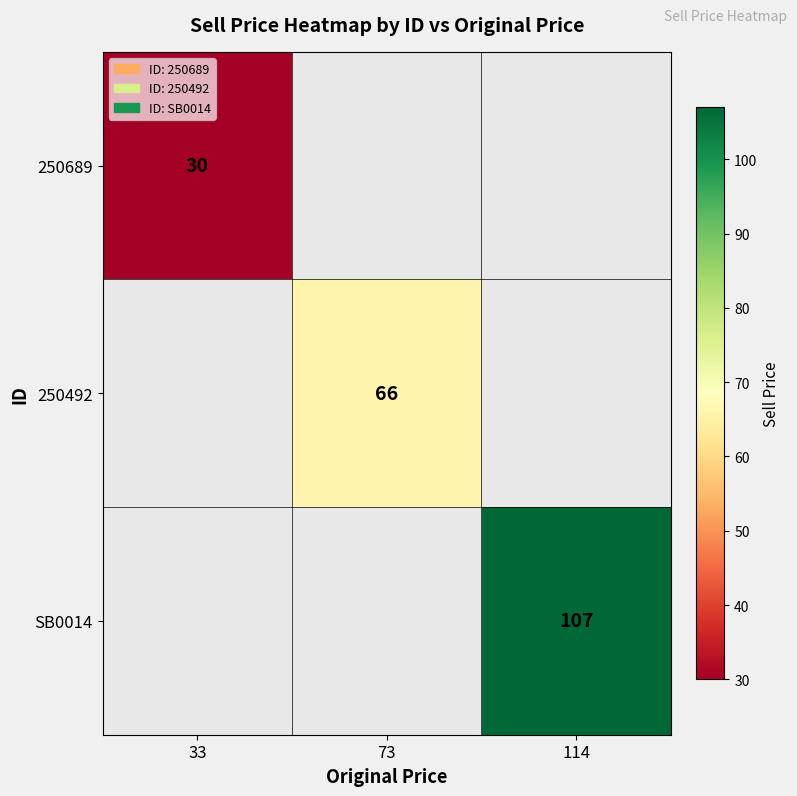

True or false: 250689 has a value of 30 at 33.

True